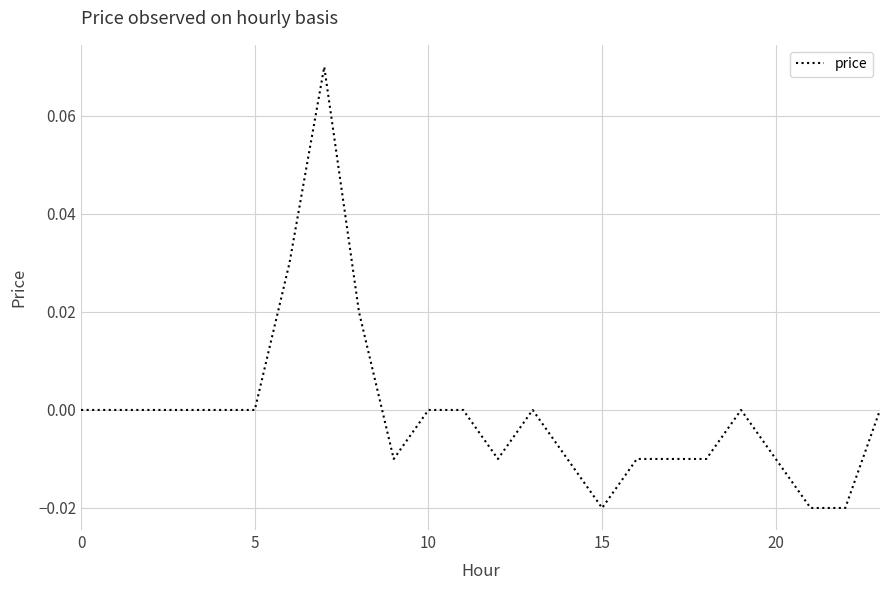

Does the chart display data point markers on the line(s)?

No